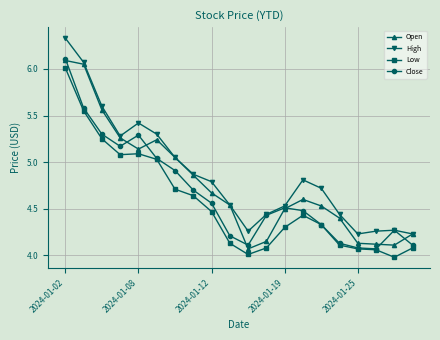

At how many categories does at least one series exceed 4?

20